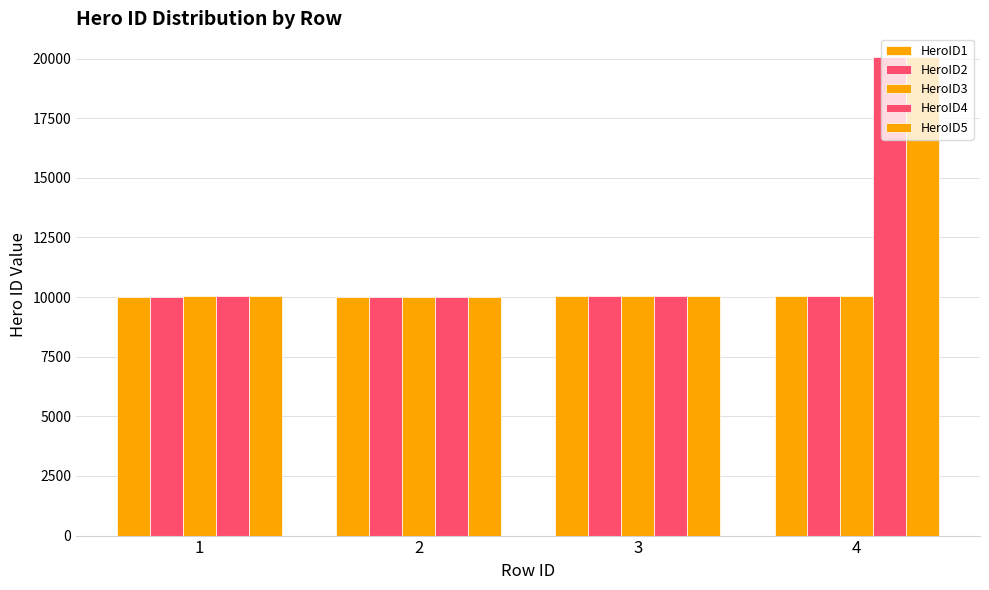

How many values in the HeroID3 series are below 10032?

2